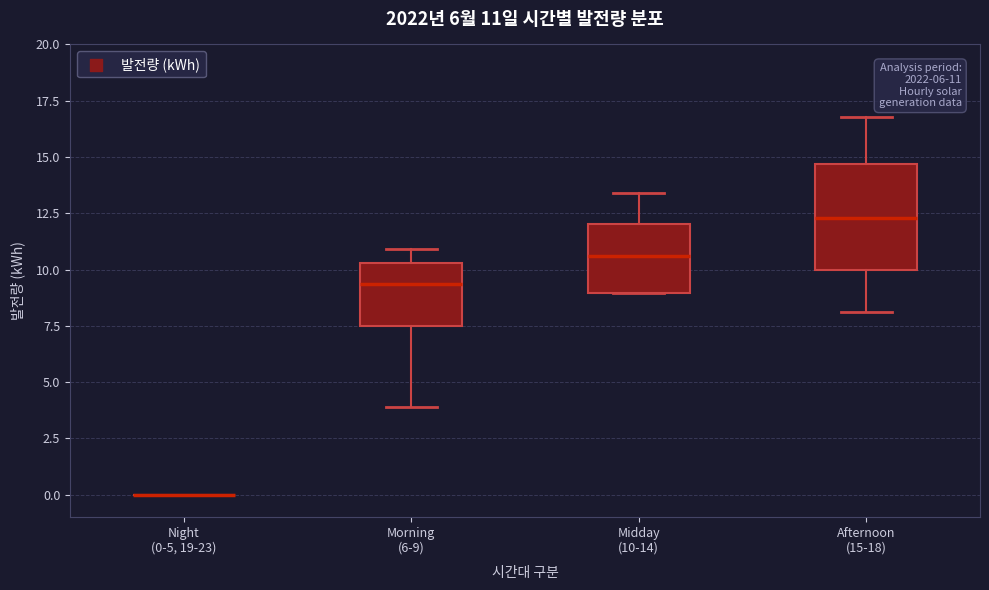

Comparing the boxes themselves (not the whiskers), which one is the tallest?

Afternoon (15-18)